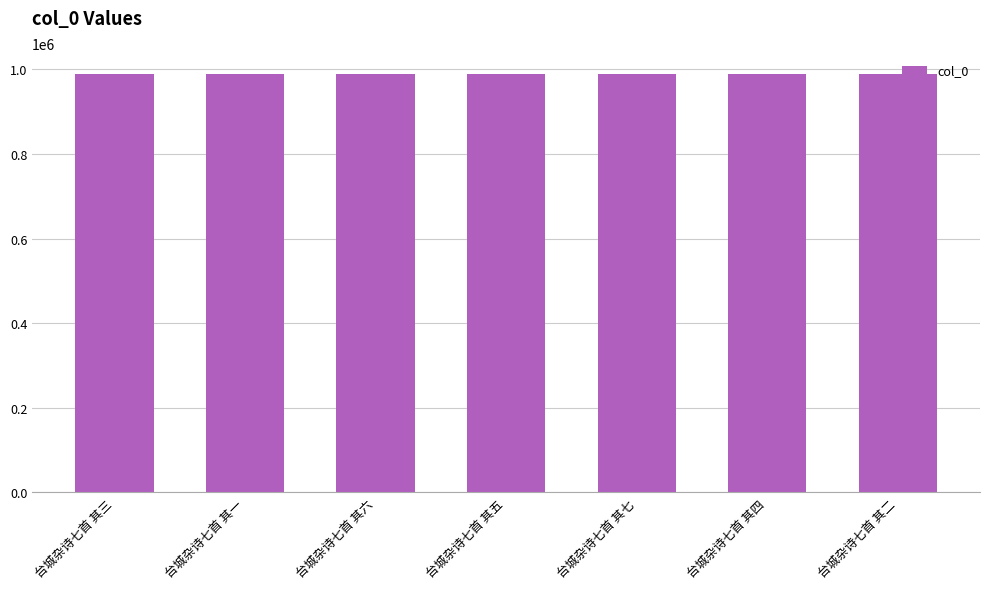

What is the sum of the values at 台城杂诗七首 其六 and 台城杂诗七首 其五?

1978081